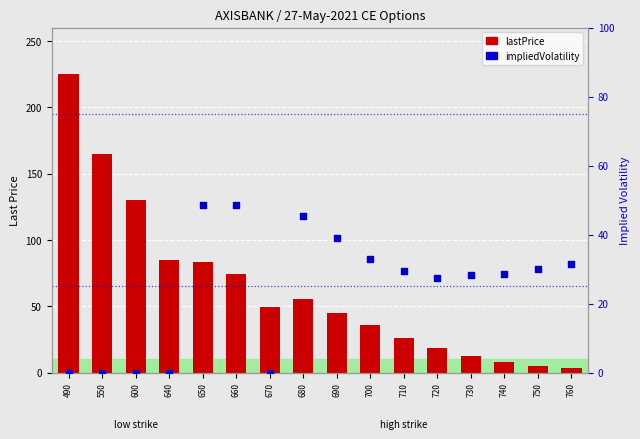

Is the value of impliedVolatility at 750 greater than the value of lastPrice at 680?

No